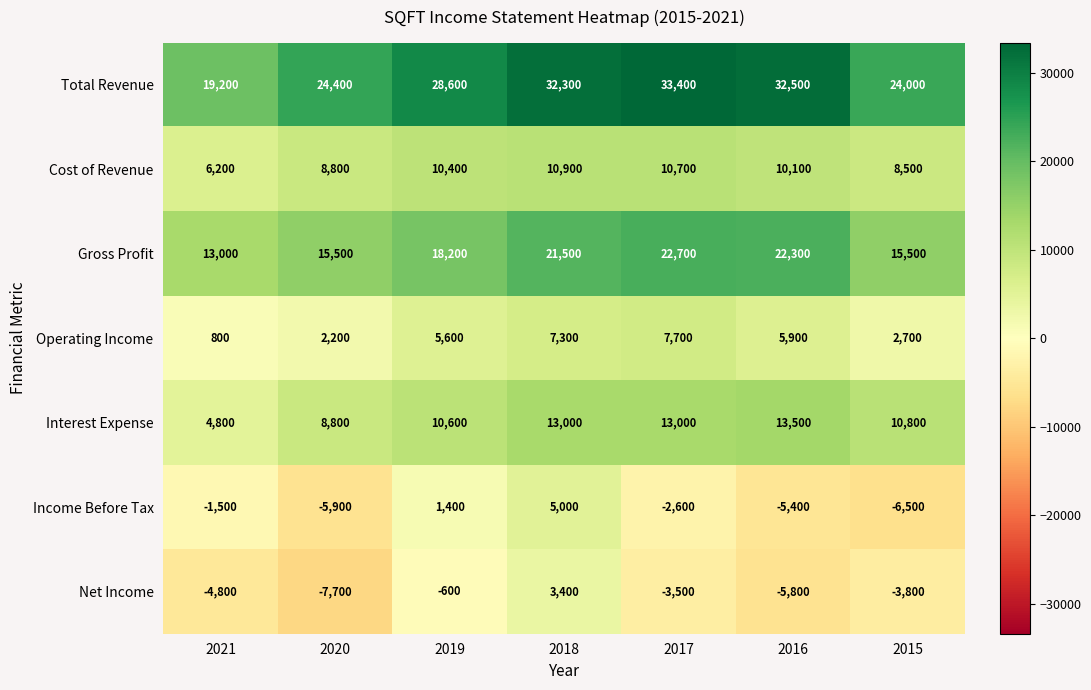

What is the difference between the highest and lowest values at 2018?

28900